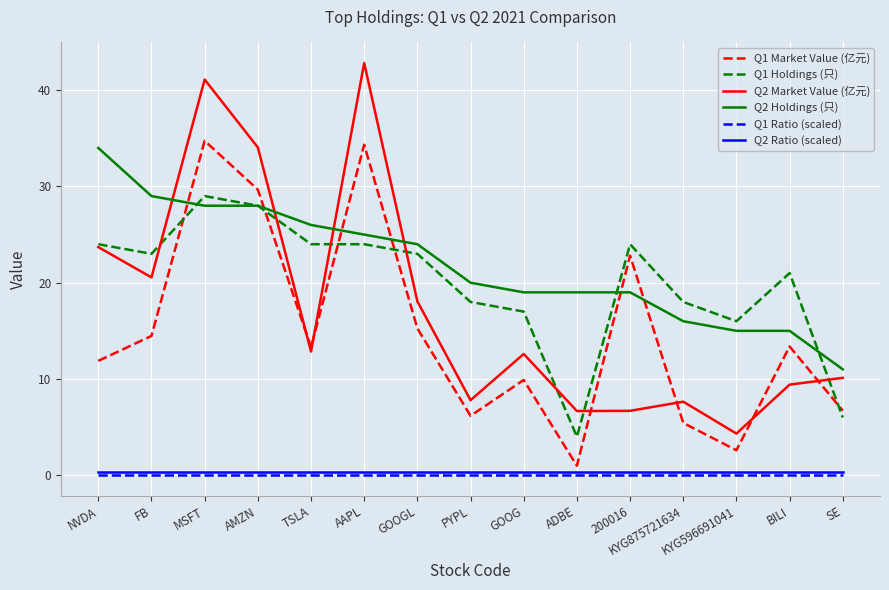

Does the chart have visible grid lines?

Yes